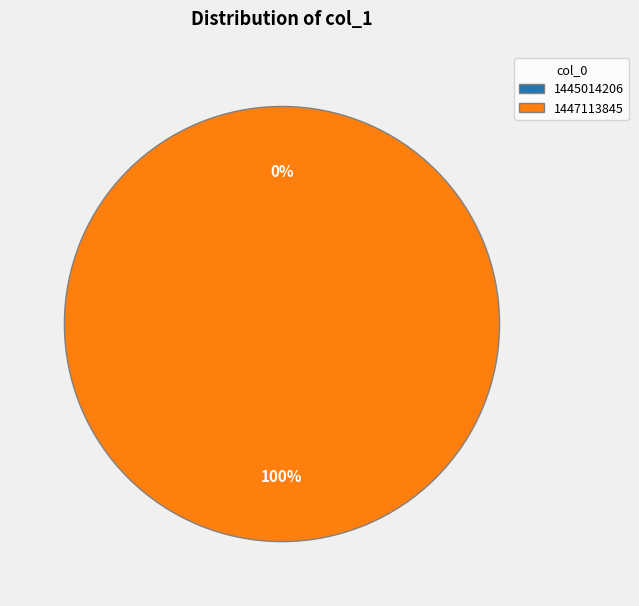

To the nearest percent, what is the difference between the largest and smallest slice percentages?

100%